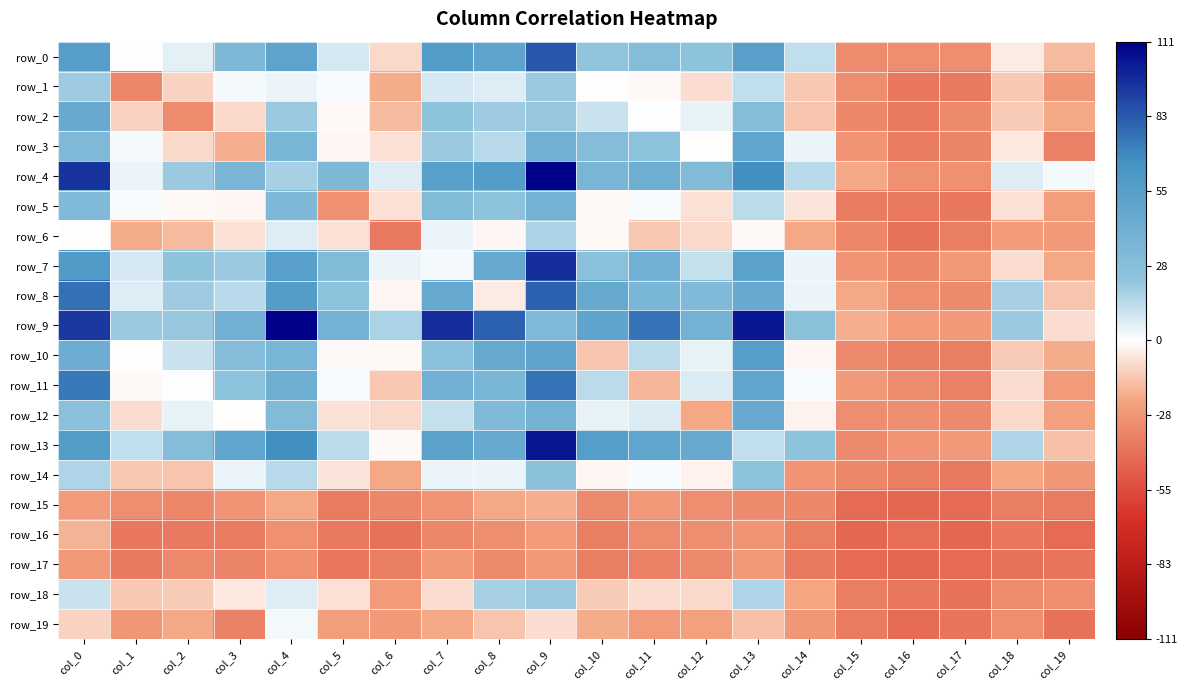

What is the difference between the highest and lowest values at col_14?

64.0